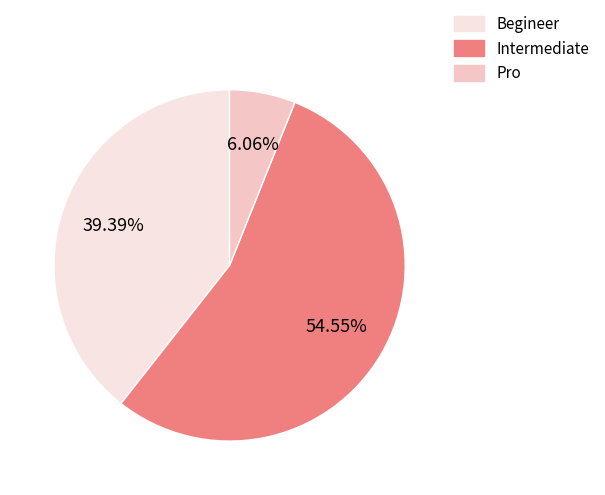

To the nearest percent, what is the combined percentage of Pro and Intermediate?

61%